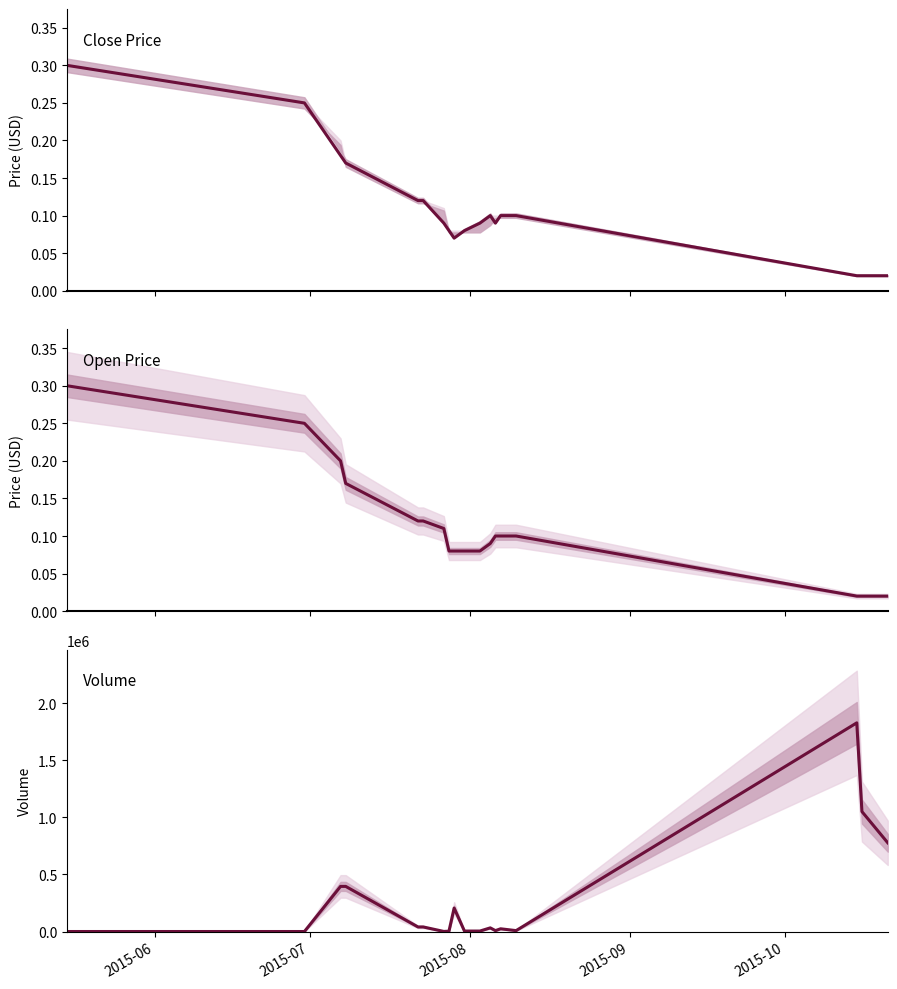

What is the sum of all Close values?

2.0